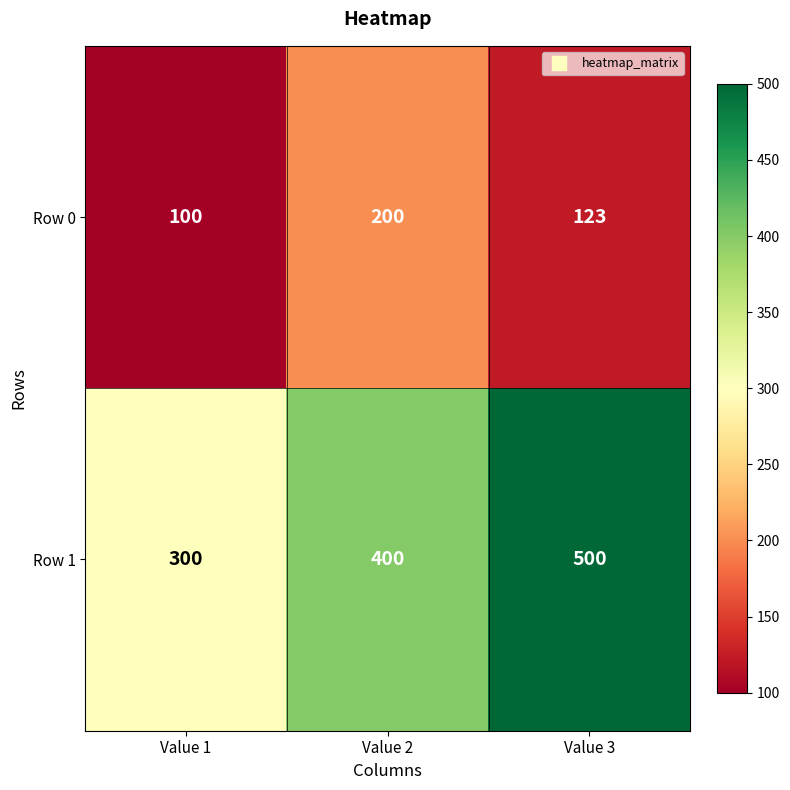

Which series changed the most between Value 2 and Value 3?

Row 1